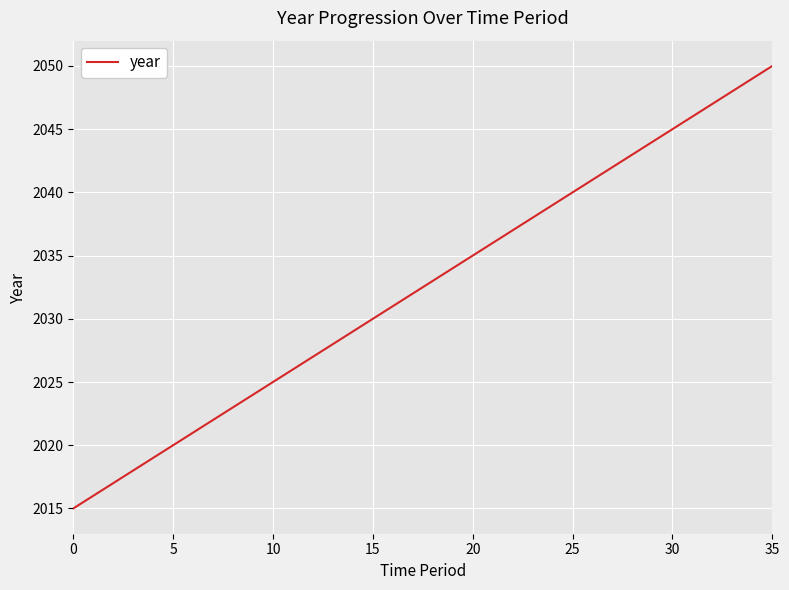

What is the difference between the maximum and minimum values?

35